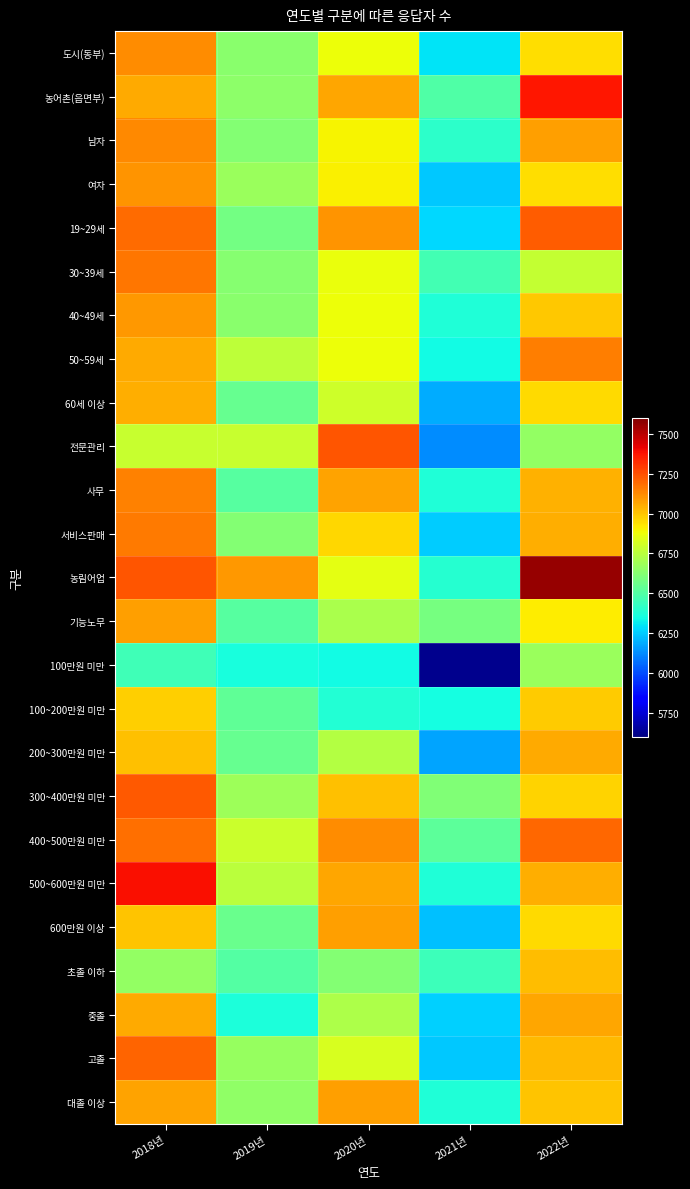

Reading left to right, transcribe all the data shown in this chart.

도시(동부): 2018년=7120	2019년=6632	2020년=6880	2021년=6296	2022년=6944
농어촌(읍면부): 2018년=7056	2019년=6640	2020년=7064	2021년=6496	2022년=7368
남자: 2018년=7128	2019년=6616	2020년=6904	2021년=6408	2022년=7080
여자: 2018년=7104	2019년=6672	2020년=6912	2021년=6248	2022년=6944
19~29세: 2018년=7192	2019년=6584	2020년=7104	2021년=6272	2022년=7224
30~39세: 2018년=7168	2019년=6624	2020년=6872	2021년=6464	2022년=6776
40~49세: 2018년=7096	2019년=6632	2020년=6880	2021년=6376	2022년=6992
50~59세: 2018년=7056	2019년=6760	2020년=6880	2021년=6344	2022년=7152
60세 이상: 2018년=7048	2019년=6552	2020년=6800	2021년=6192	2022년=6952
전문관리: 2018년=6784	2019년=6784	2020년=7240	2021년=6128	2022년=6656
사무: 2018년=7144	2019년=6512	2020년=7072	2021년=6376	2022년=7040
서비스판매: 2018년=7160	2019년=6616	2020년=6960	2021년=6256	2022년=7048
농림어업: 2018년=7240	2019년=7096	2020년=6856	2021년=6392	2022년=7560
기능노무: 2018년=7080	2019년=6512	2020년=6712	2021년=6592	2022년=6920
100만원 미만: 2018년=6456	2019년=6360	2020년=6344	2021년=5624	2022년=6672
100~200만원 미만: 2018년=6976	2019년=6536	2020년=6384	2021년=6352	2022년=6984
200~300만원 미만: 2018년=7008	2019년=6552	2020년=6736	2021년=6176	2022년=7056
300~400만원 미만: 2018년=7232	2019년=6680	2020년=7008	2021년=6608	2022년=6968
400~500만원 미만: 2018년=7184	2019년=6792	2020년=7120	2021년=6528	2022년=7200
500~600만원 미만: 2018년=7384	2019년=6752	2020년=7064	2021년=6376	2022년=7048
600만원 이상: 2018년=7000	2019년=6560	2020년=7080	2021년=6232	2022년=6952
초졸 이하: 2018년=6656	2019년=6504	2020년=6616	2021년=6448	2022년=7016
중졸: 2018년=7056	2019년=6368	2020년=6720	2021년=6264	2022년=7064
고졸: 2018년=7208	2019년=6664	2020년=6824	2021년=6248	2022년=7024
대졸 이상: 2018년=7072	2019년=6648	2020년=7080	2021년=6376	2022년=7000